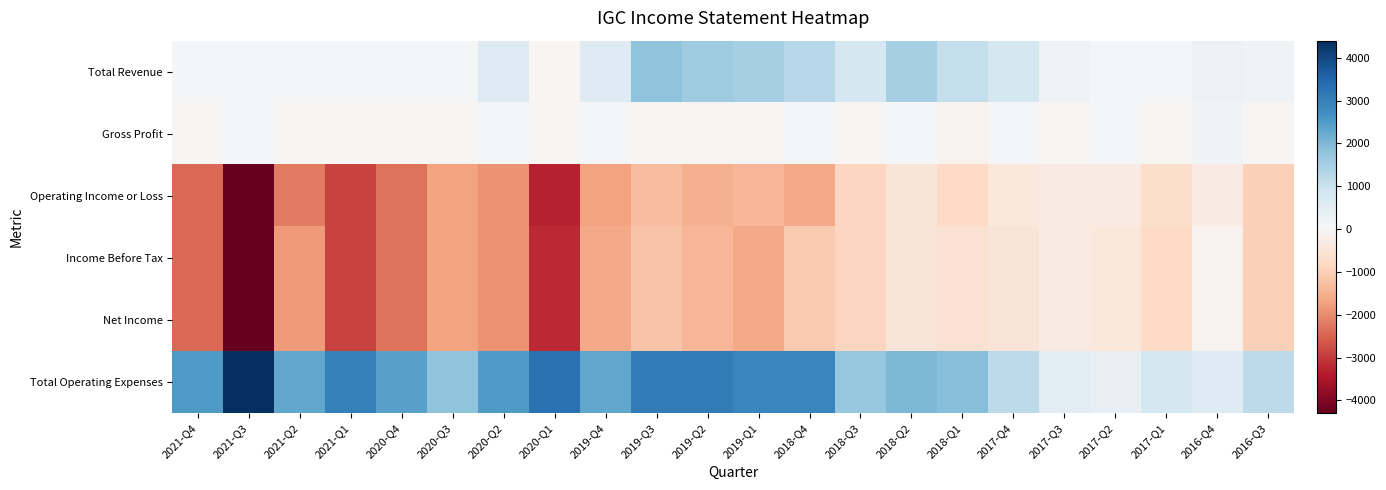

What is the difference between the highest and lowest values at 2020-Q4?

4700